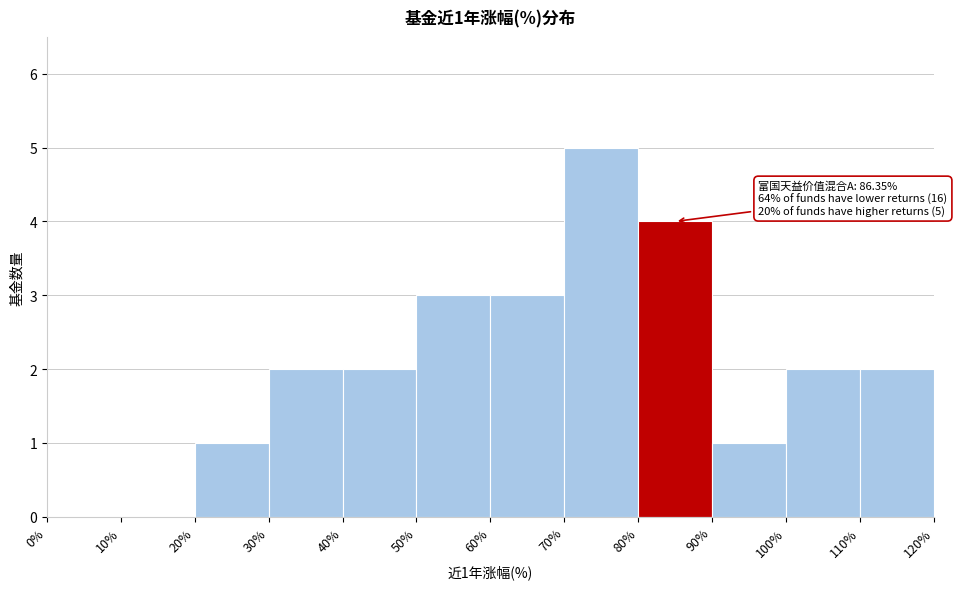

Over which range of the x-axis is the bar tallest?

70% to 80%